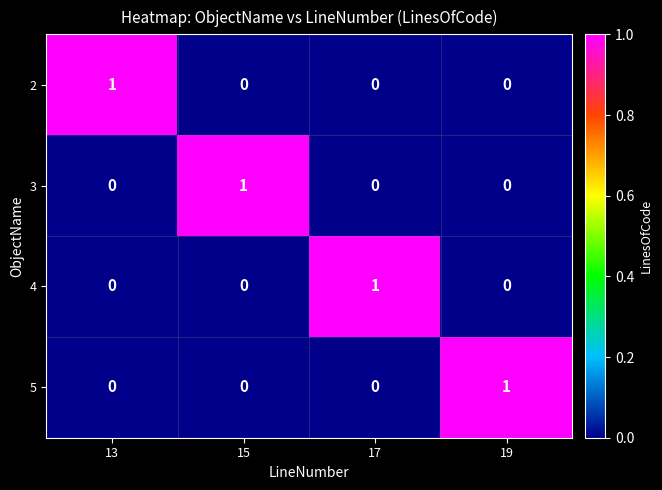

Count the number of categories in the chart.

4